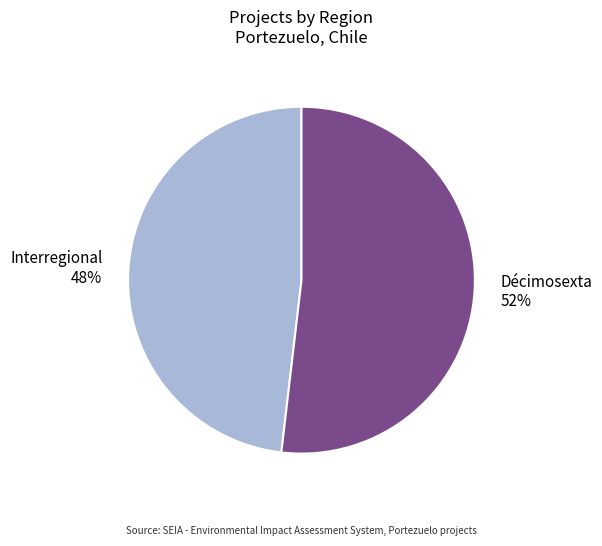

Is the sum of Interregional and Décimosexta greater than half?

Yes